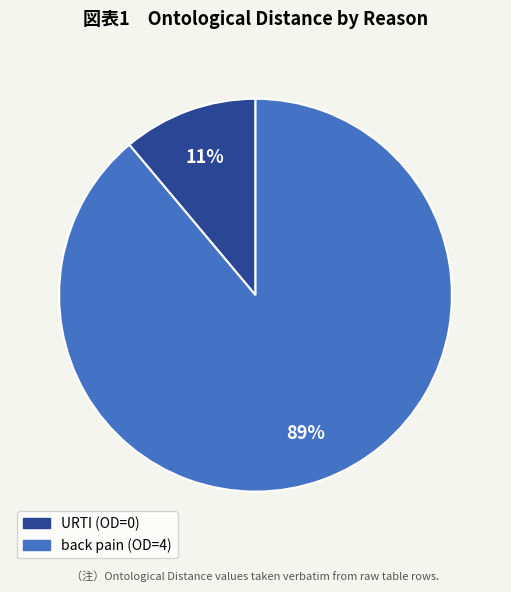

Is the sum of URTI and back pain greater than half?

Yes